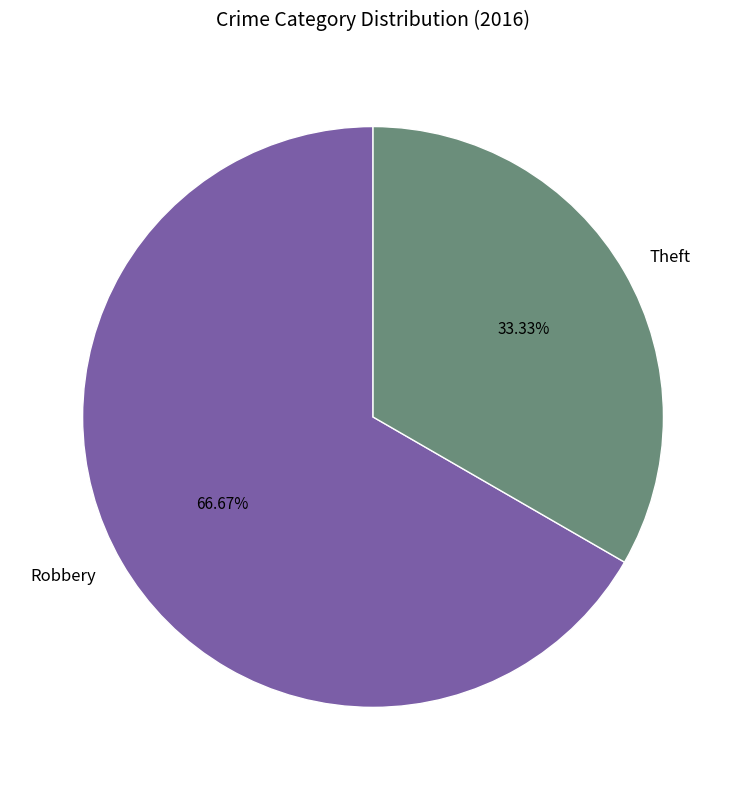

To the nearest percent, what is the difference between the Theft and Robbery slice percentages?

33%